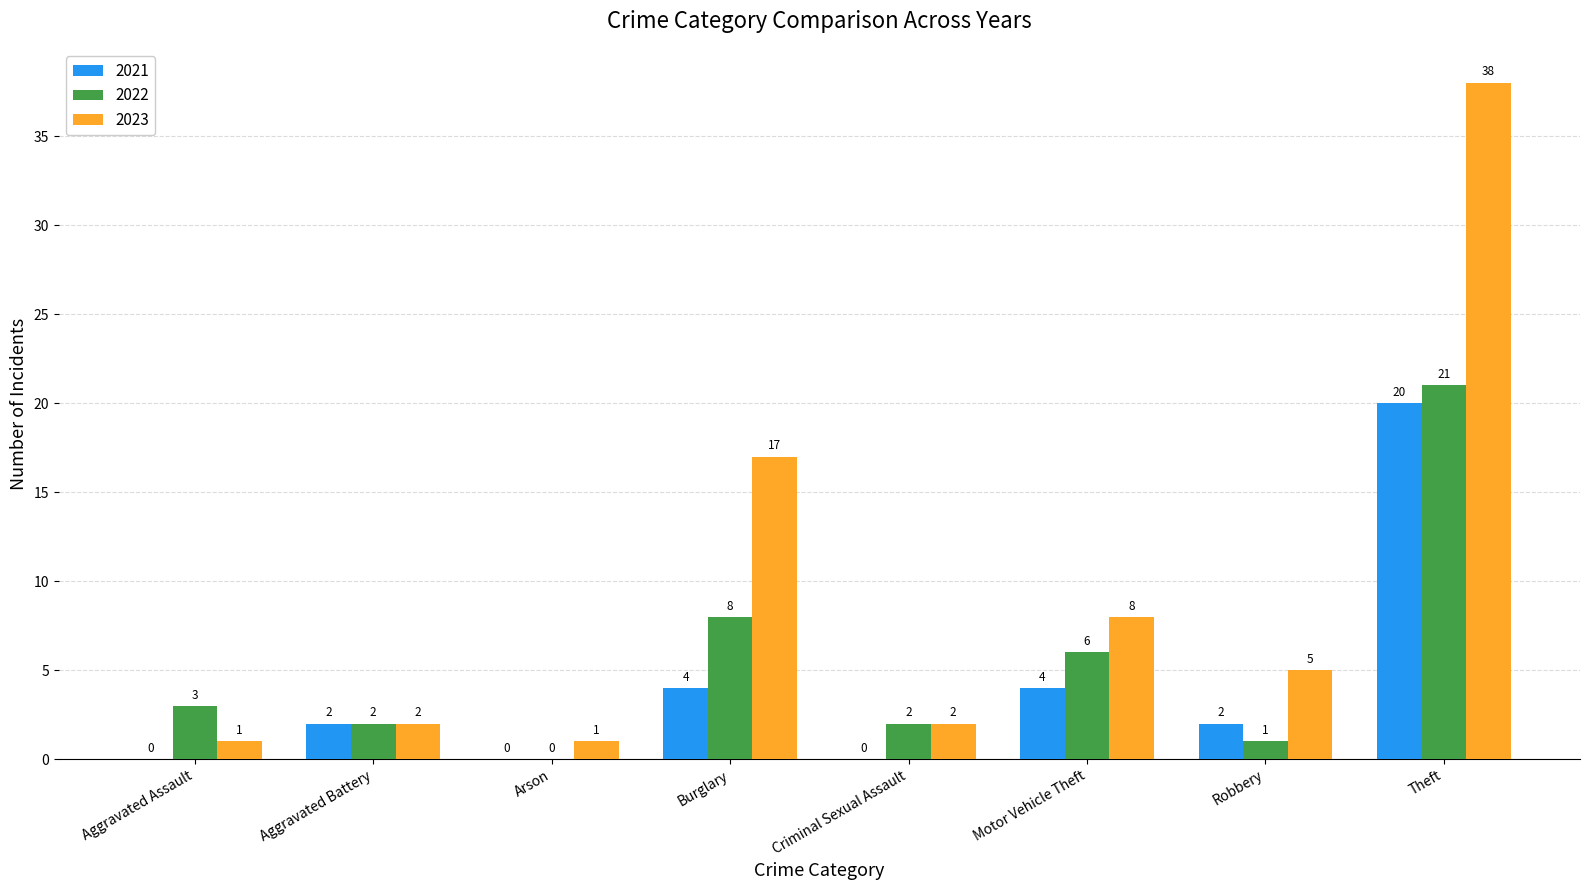

Which series has the largest range (max minus min)?

2023